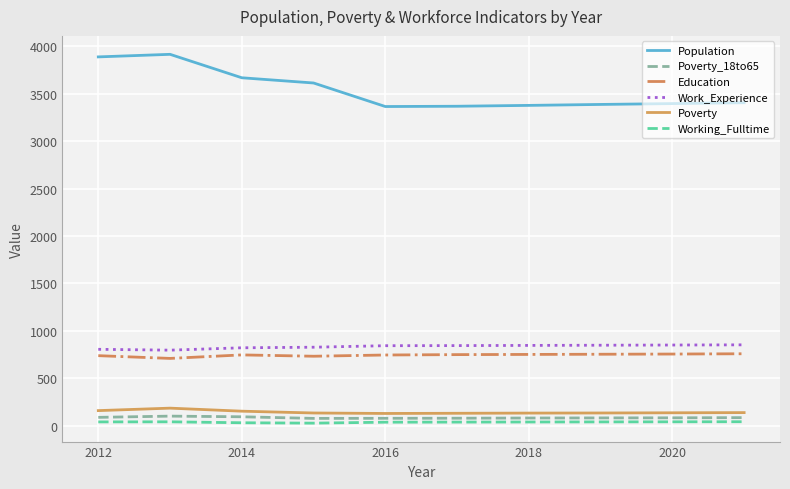

True or false: Education and Poverty_18to65 cross at least once.

False